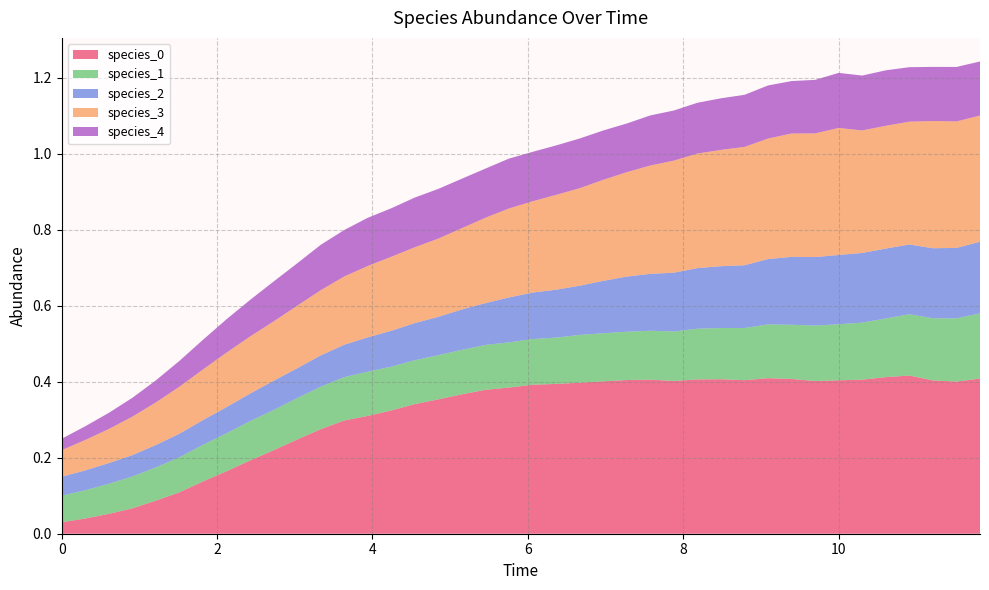

Reading left to right, what are all the values shown in this chart?

species_0: 0.0	0.0	0.1	0.1	0.1	0.1	0.1	0.2	0.2	0.2	0.2	0.3	0.3	0.3	0.3	0.3	0.4	0.4	0.4	0.4	0.4	0.4	0.4	0.4	0.4	0.4	0.4	0.4	0.4	0.4	0.4	0.4	0.4	0.4	0.4	0.4	0.4	0.4	0.4	0.4
species_1: 0.1	0.1	0.1	0.1	0.1	0.1	0.1	0.1	0.1	0.1	0.1	0.1	0.1	0.1	0.1	0.1	0.1	0.1	0.1	0.1	0.1	0.1	0.1	0.1	0.1	0.1	0.1	0.1	0.1	0.1	0.1	0.1	0.1	0.1	0.2	0.2	0.2	0.2	0.2	0.2
species_2: 0.1	0.1	0.1	0.1	0.1	0.1	0.1	0.1	0.1	0.1	0.1	0.1	0.1	0.1	0.1	0.1	0.1	0.1	0.1	0.1	0.1	0.1	0.1	0.1	0.1	0.1	0.2	0.2	0.2	0.2	0.2	0.2	0.2	0.2	0.2	0.2	0.2	0.2	0.2	0.2
species_3: 0.1	0.1	0.1	0.1	0.1	0.1	0.1	0.1	0.2	0.2	0.2	0.2	0.2	0.2	0.2	0.2	0.2	0.2	0.2	0.2	0.2	0.2	0.3	0.3	0.3	0.3	0.3	0.3	0.3	0.3	0.3	0.3	0.3	0.3	0.3	0.3	0.3	0.3	0.3	0.3
species_4: 0.0	0.0	0.0	0.0	0.1	0.1	0.1	0.1	0.1	0.1	0.1	0.1	0.1	0.1	0.1	0.1	0.1	0.1	0.1	0.1	0.1	0.1	0.1	0.1	0.1	0.1	0.1	0.1	0.1	0.1	0.1	0.1	0.1	0.1	0.1	0.1	0.1	0.1	0.1	0.1